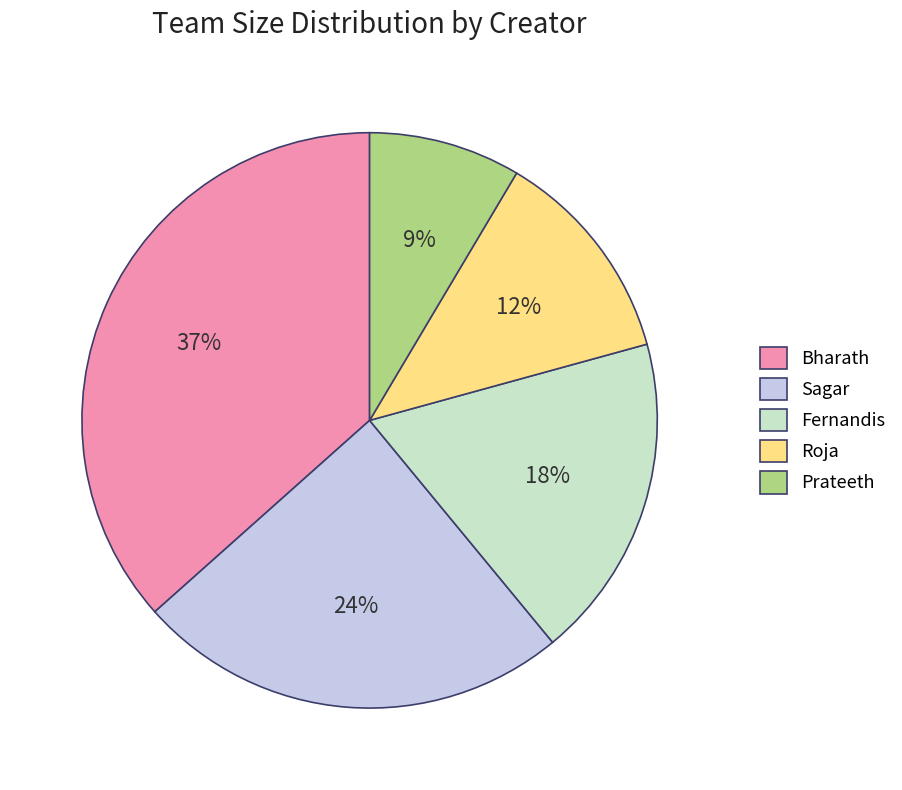

To the nearest percent, what is the difference between the Bharath and Prateeth slice percentages?

28%